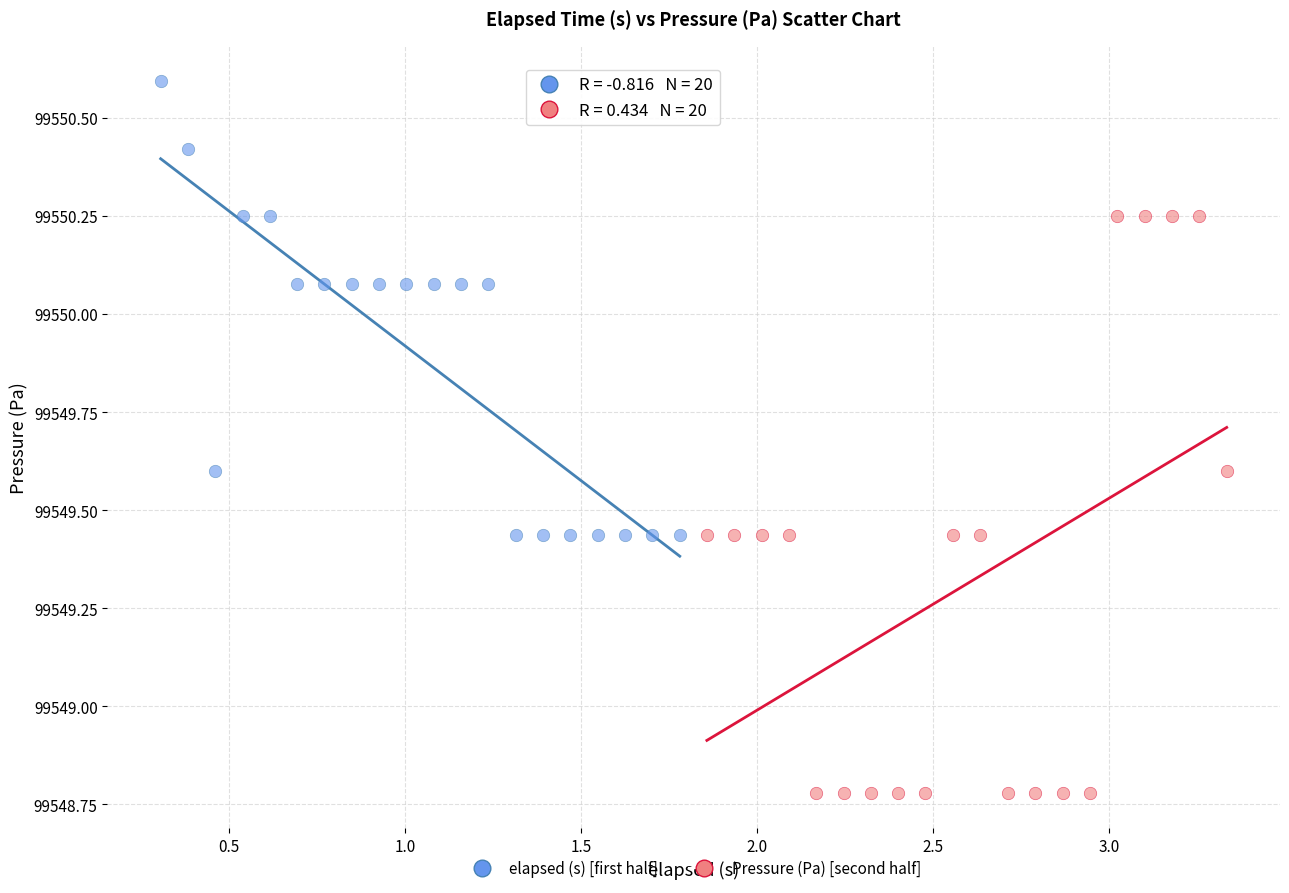

Which series contains the lowest Y value?

Pressure (Pa) [second half]